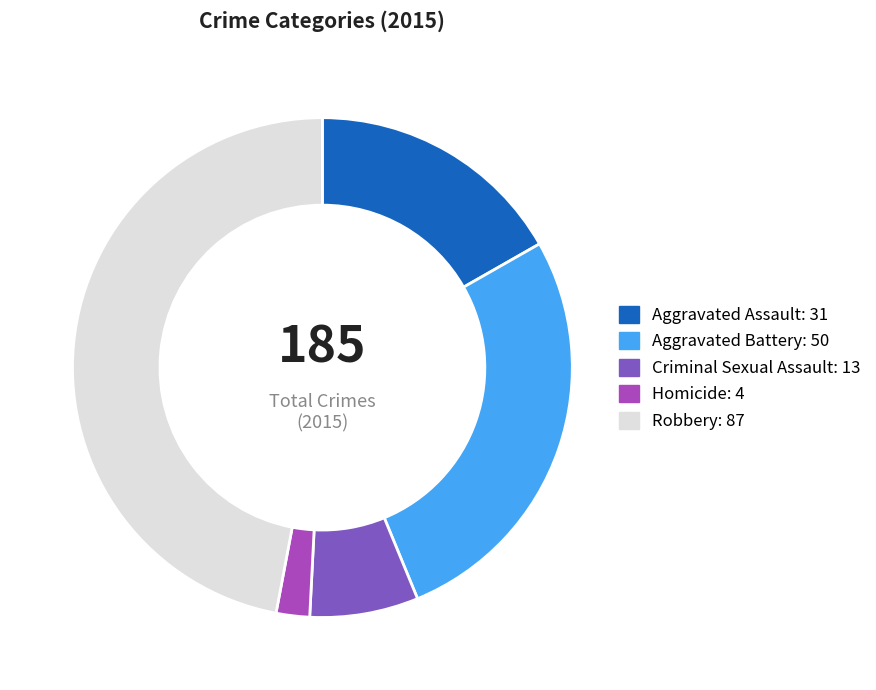

Is the sum of Homicide: 4 and Criminal Sexual Assault: 13 greater than half?

No